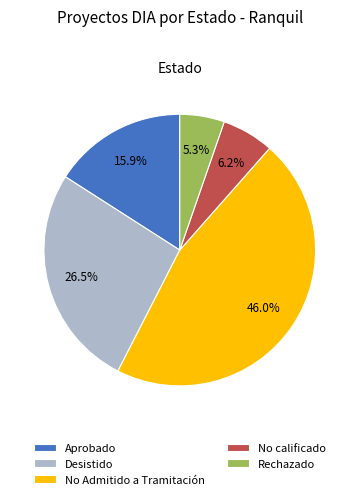

Is Aprobado the majority of the pie?

No